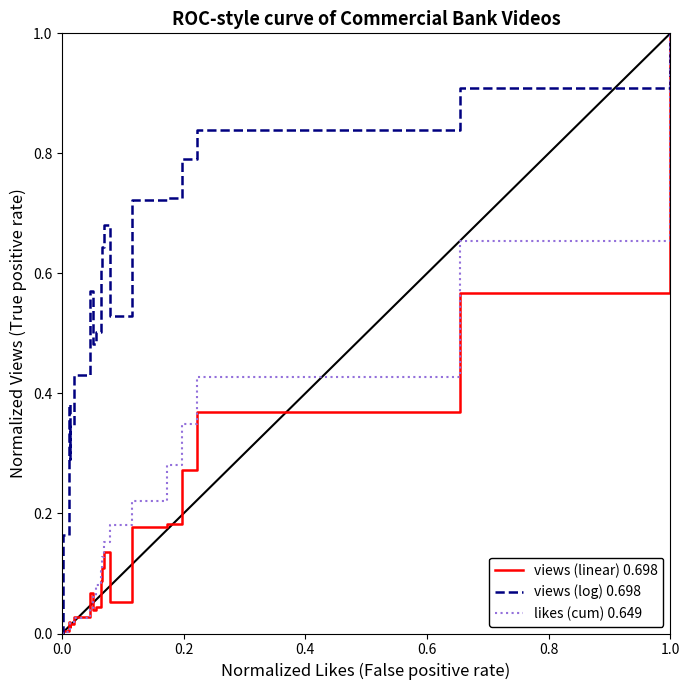

Reading left to right, list all the values displayed in this chart.

views (linear) 0.698: 0.0	0.0	0.0	0.0	0.0	0.0	0.1	0.0	0.0	0.1	0.1	0.1	0.1	0.2	0.2	0.3	0.4	0.6	1.0
views (log) 0.698: 0.0	0.2	0.4	0.3	0.3	0.4	0.6	0.5	0.5	0.6	0.6	0.7	0.5	0.7	0.7	0.8	0.8	0.9	1.0
likes (cum) 0.649: 0.0	0.0	0.0	0.0	0.0	0.0	0.0	0.1	0.1	0.1	0.1	0.2	0.2	0.2	0.3	0.3	0.4	0.7	1.0